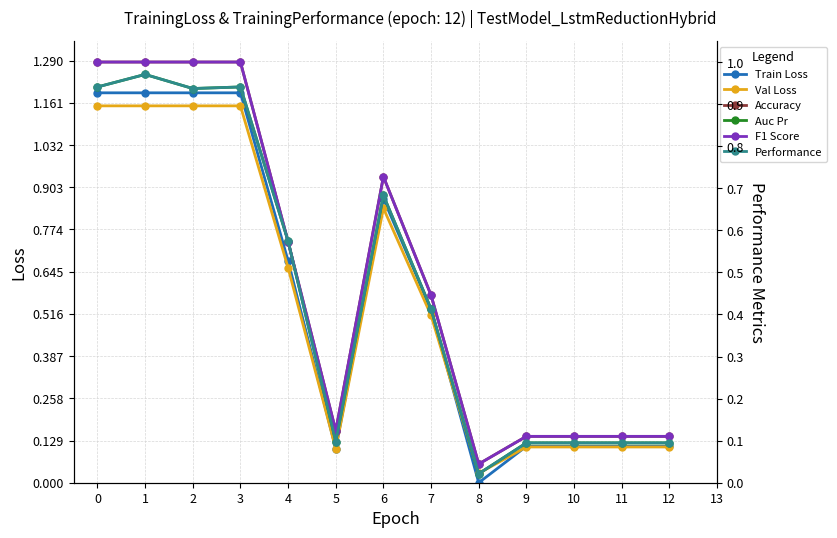

Is the value of Val Loss at 5 greater than the value of F1 Score at 2?

No